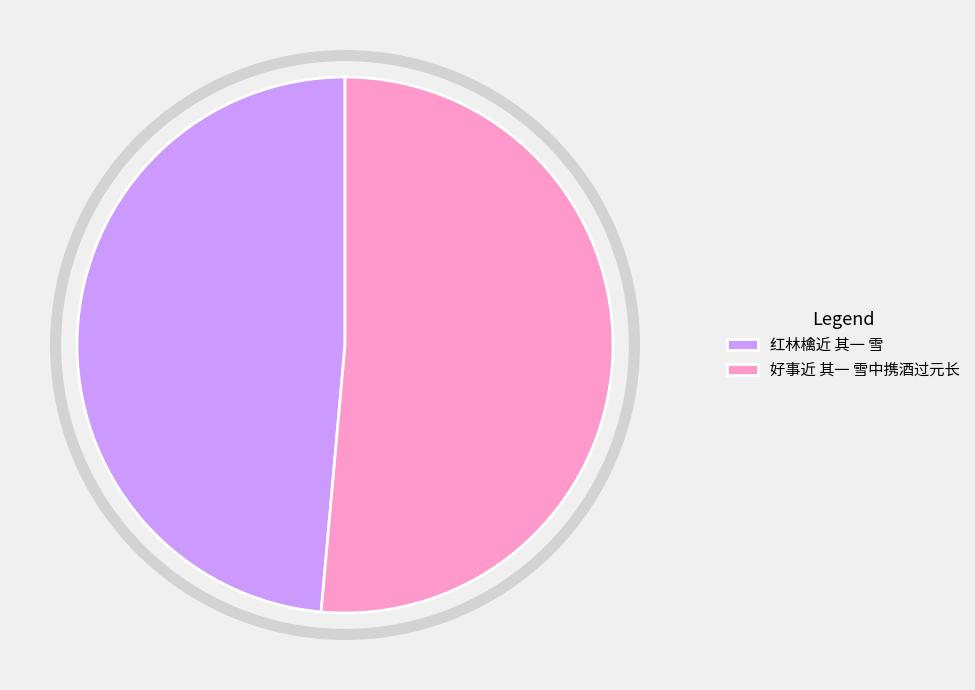

Is the sum of 好事近 其一 雪中携酒过元长 and 红林檎近 其一 雪 greater than half?

Yes